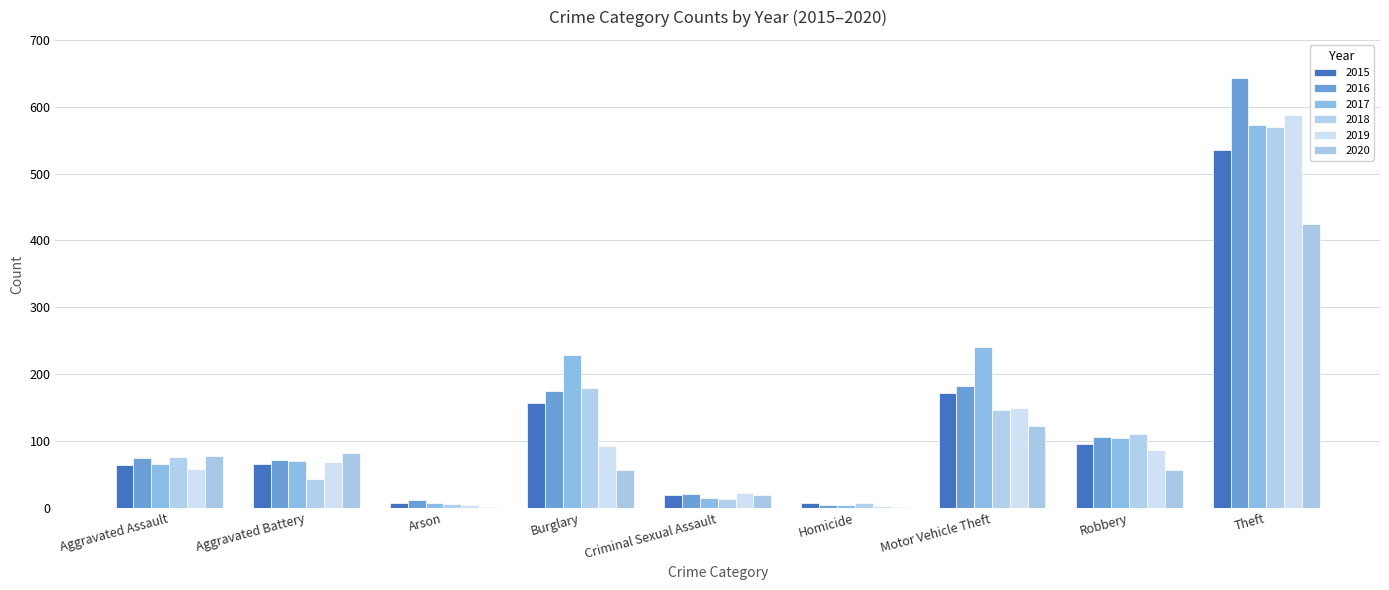

True or false: 2016 has a value of 106 at Robbery.

True